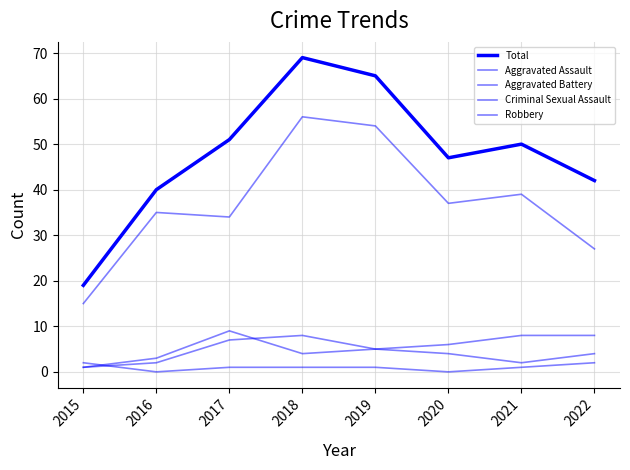

What is the average value of the Aggravated Assault series?

4